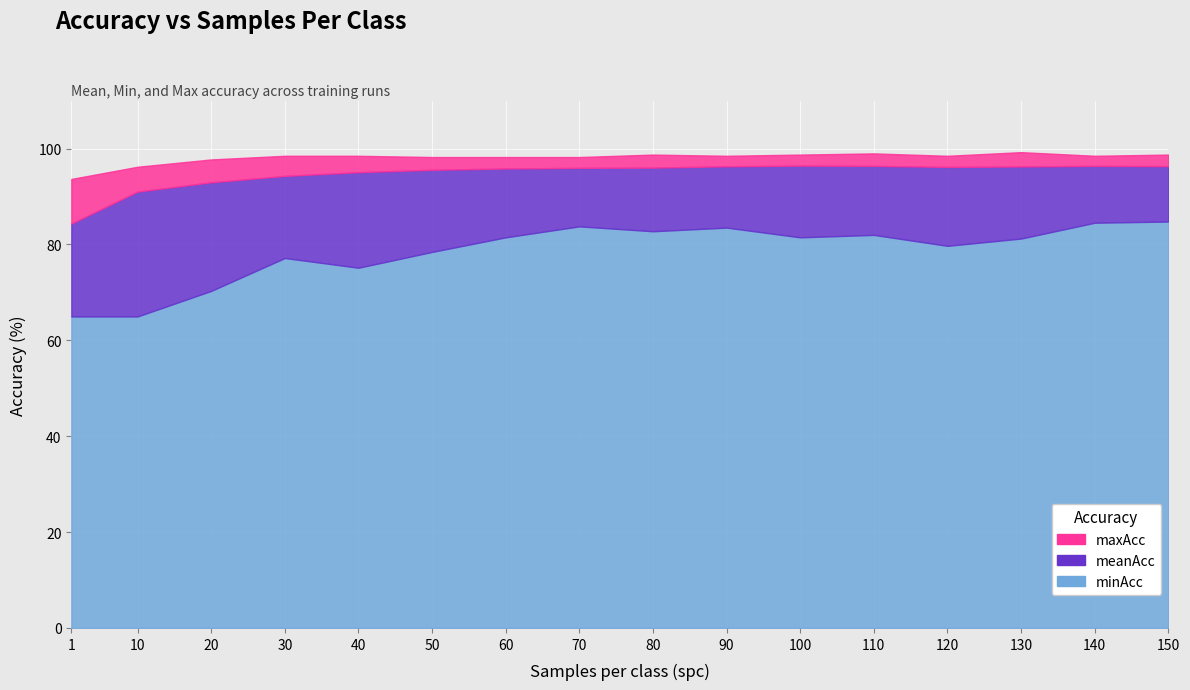

What is the value of the meanAcc point at the 5th from the left?

95.1